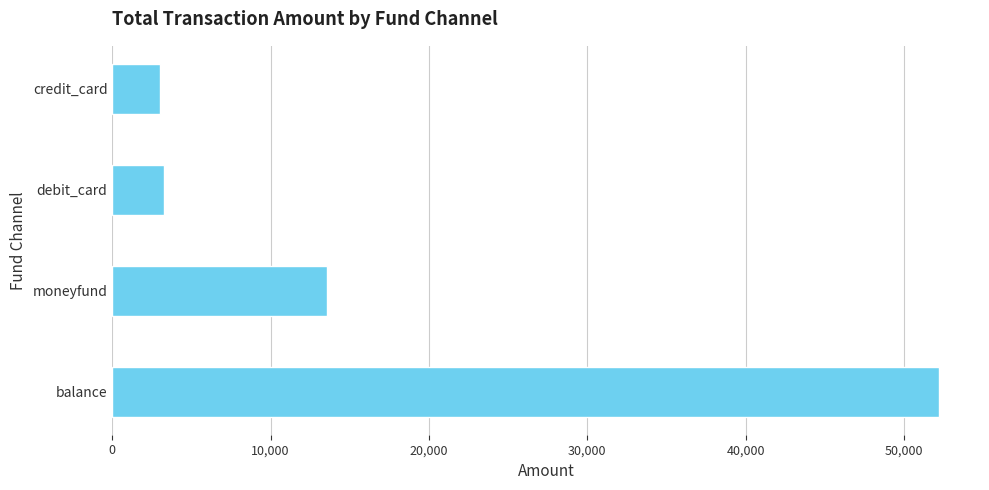

Does the chart contain any negative values?

No